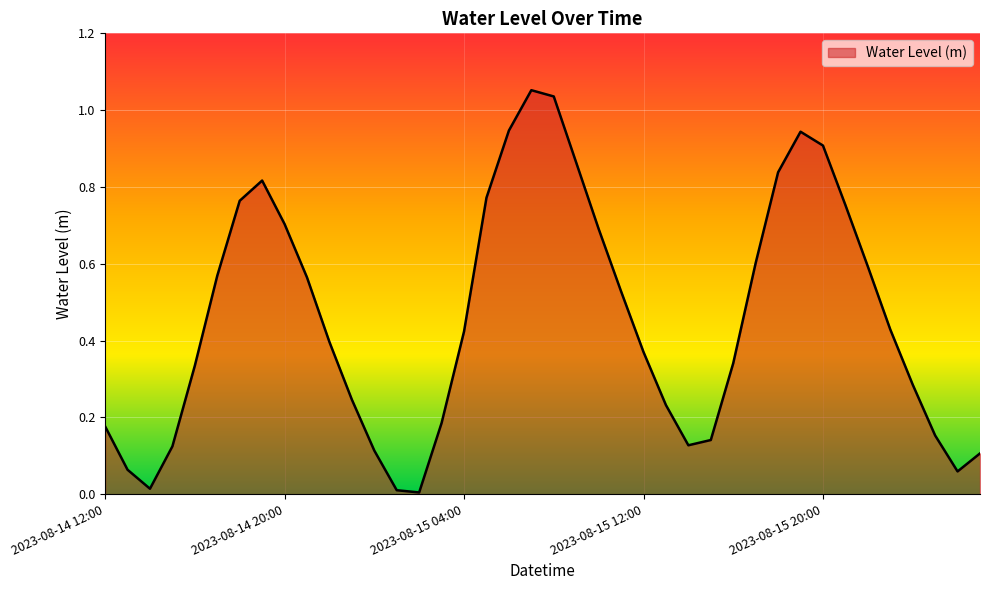

How many lines are shown in the chart?

1